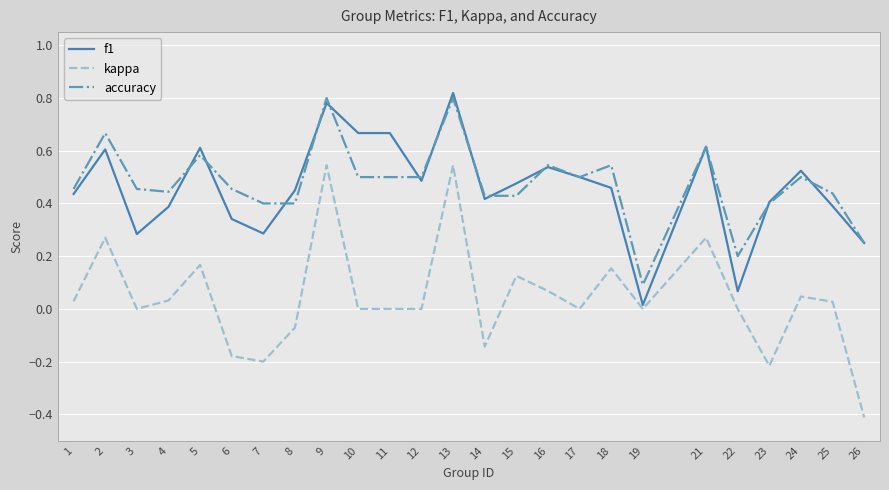

Which category has the lowest value across all series?

26